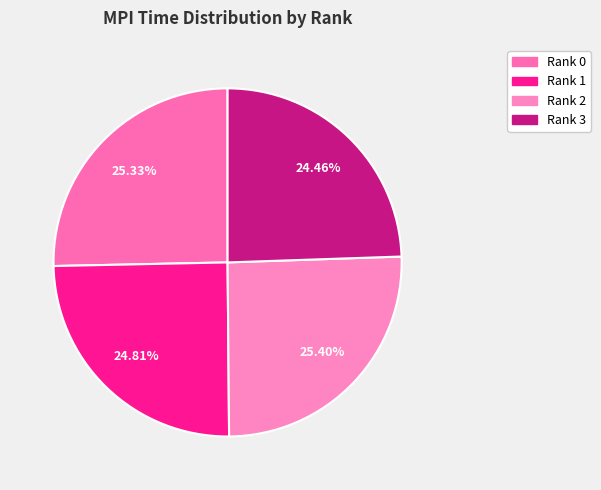

True or false: Rank 0 accounts for 30% of the total.

False